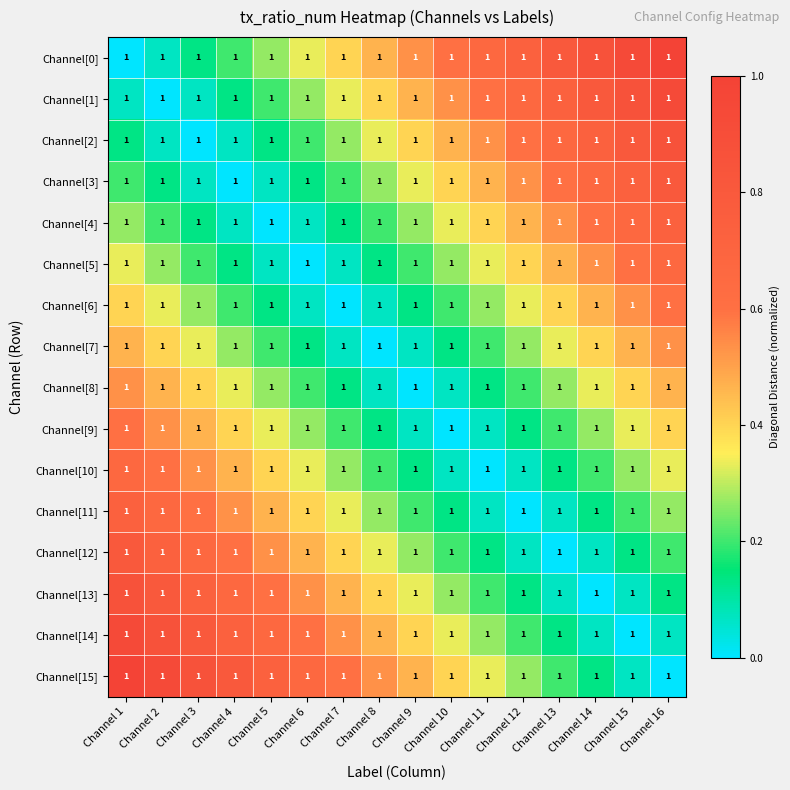

At which label does Channel[0] reach its peak?

Channel 16